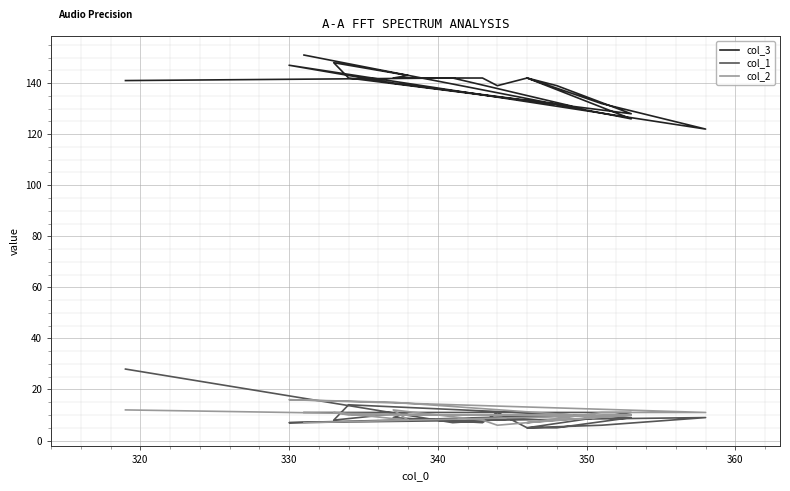

Which series has the widest spread of values?

col_3